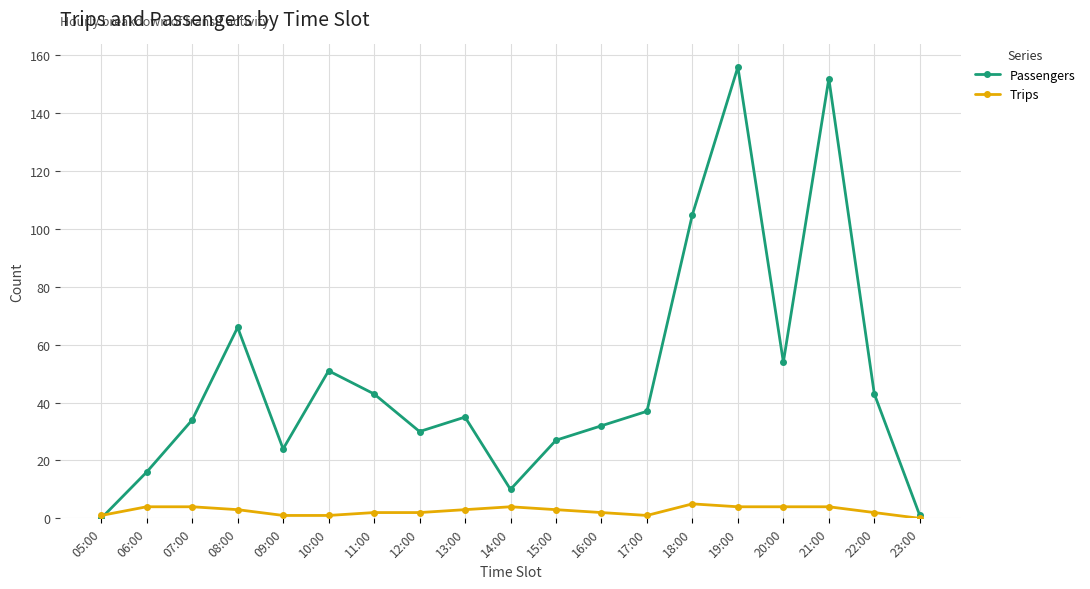

The value of Trips at 23:00 is 0. True or false?

True